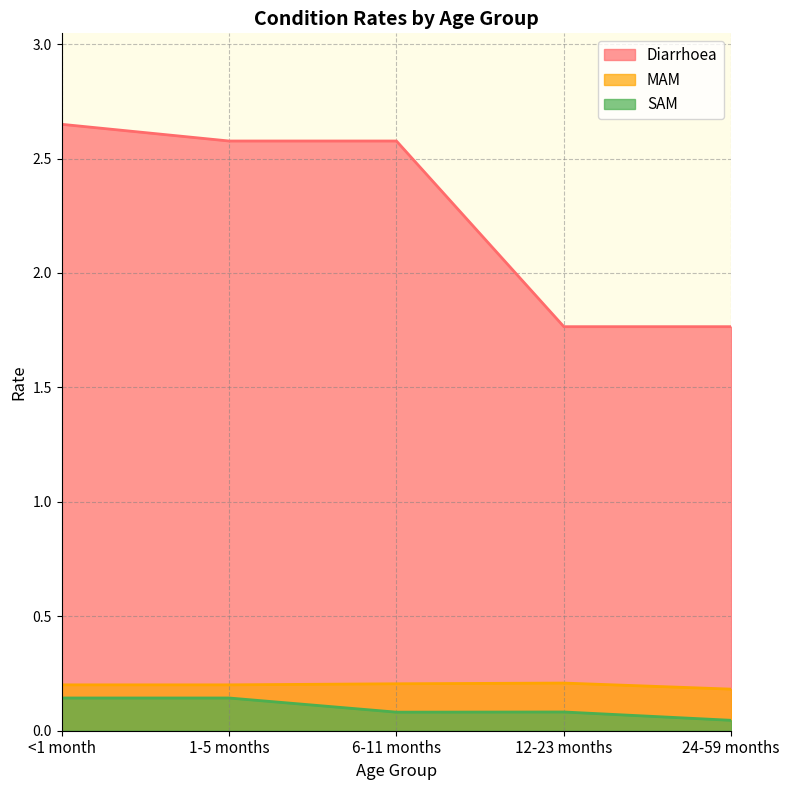

What position from the right is 12-23 months?

2